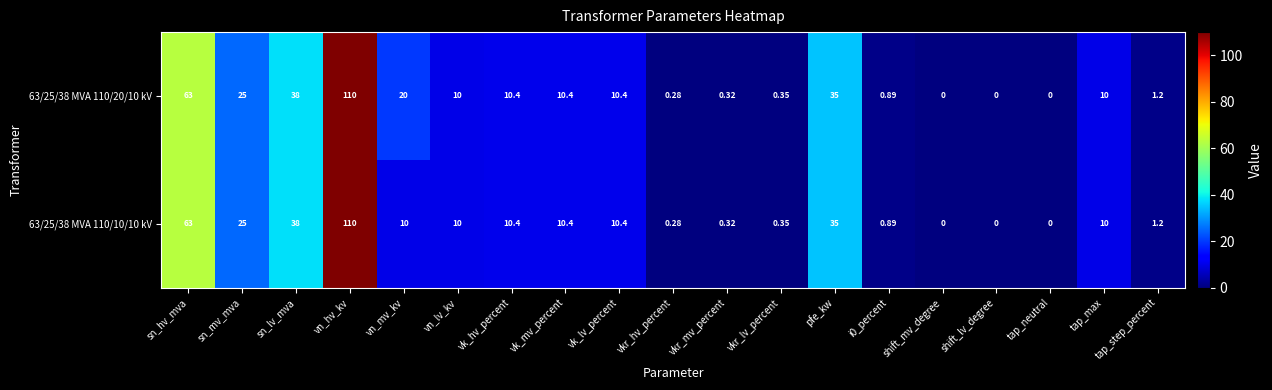

Rank the series by their average value, from lowest to highest.

63/25/38 MVA 110/10/10 kV, 63/25/38 MVA 110/20/10 kV